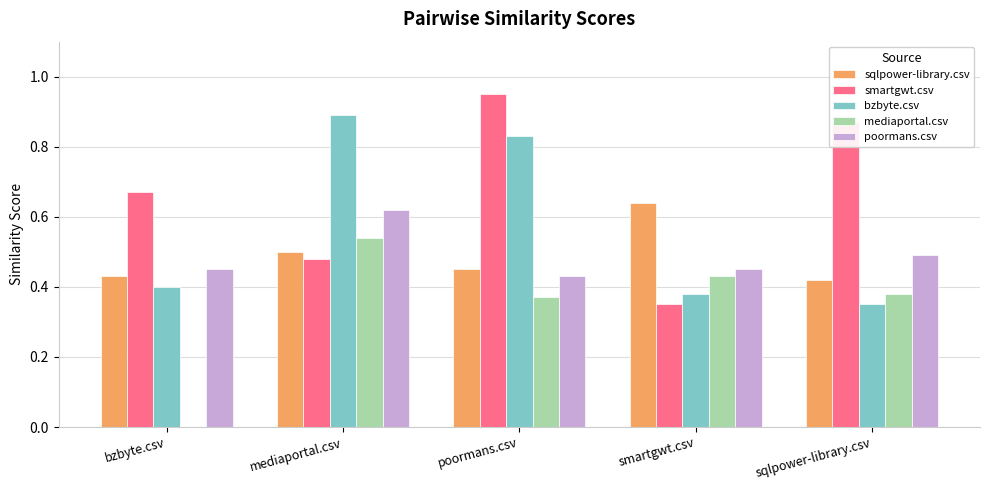

Which label corresponds to the largest value in the chart?

poormans.csv